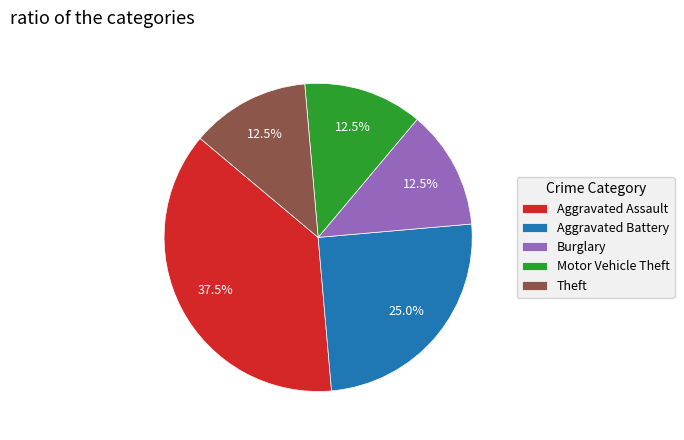

Approximately how many times larger is the value at Aggravated Assault compared to Motor Vehicle Theft?

3.0